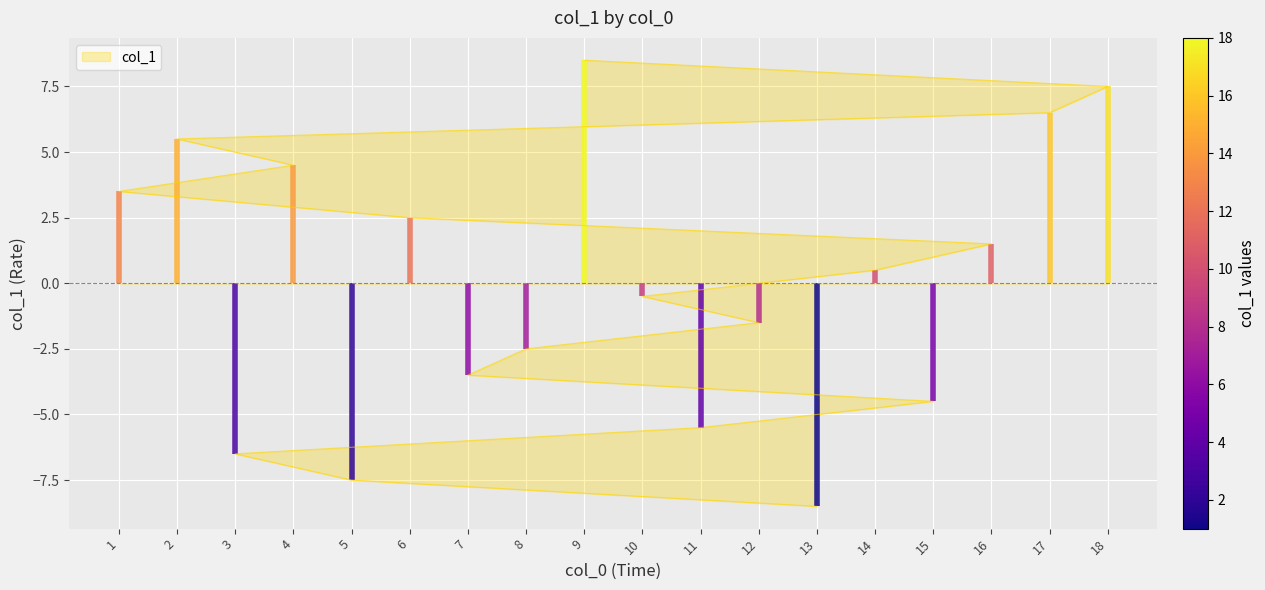

Where is the data nearest to the value 0?

10